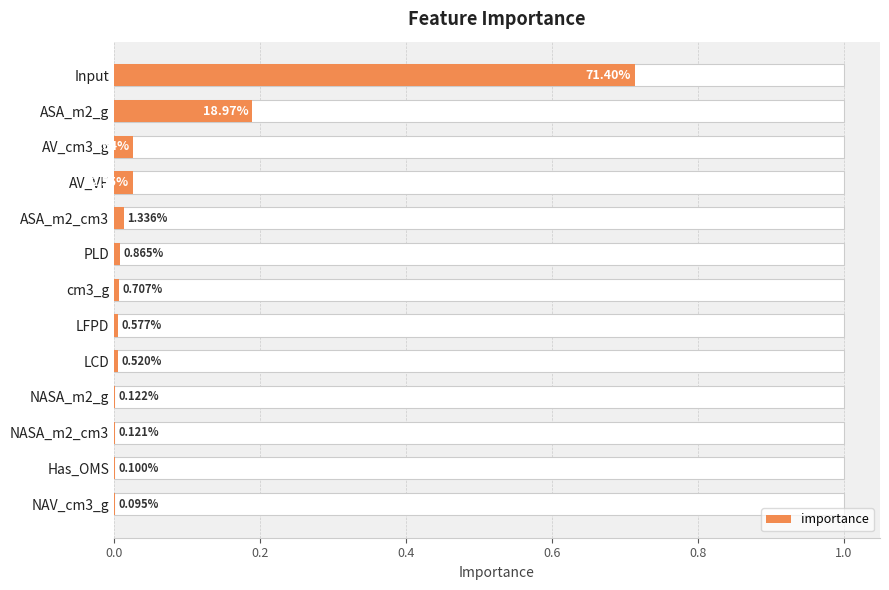

Is it true that the value at ASA_m2_cm3 is 0.0?

False